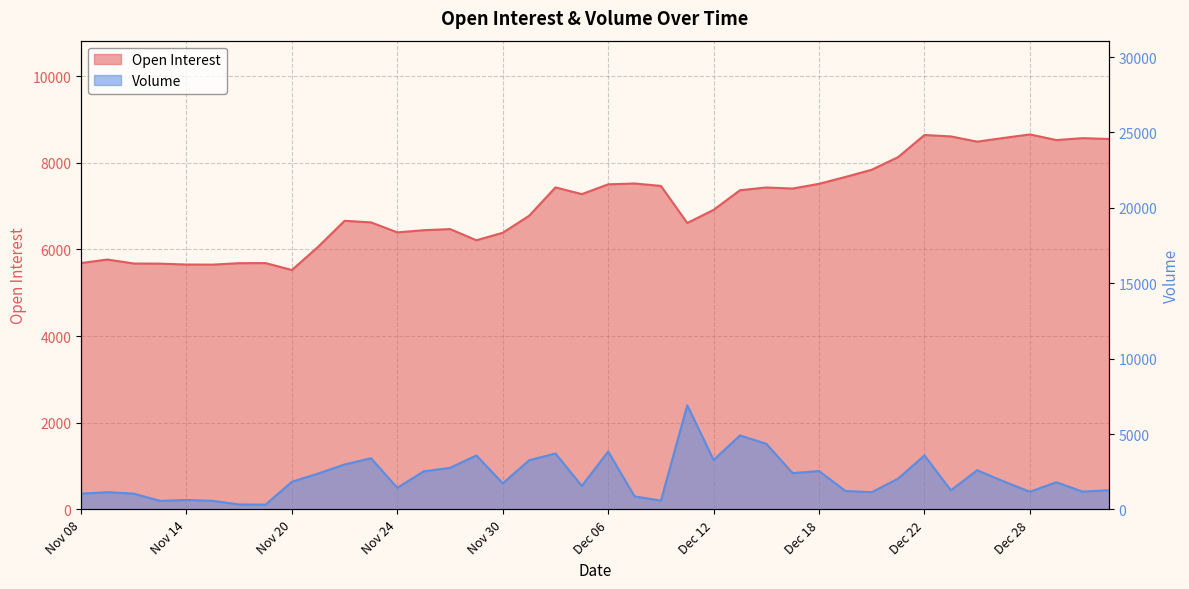

Is it true that Volume equals 1171 at Dec 28?

True